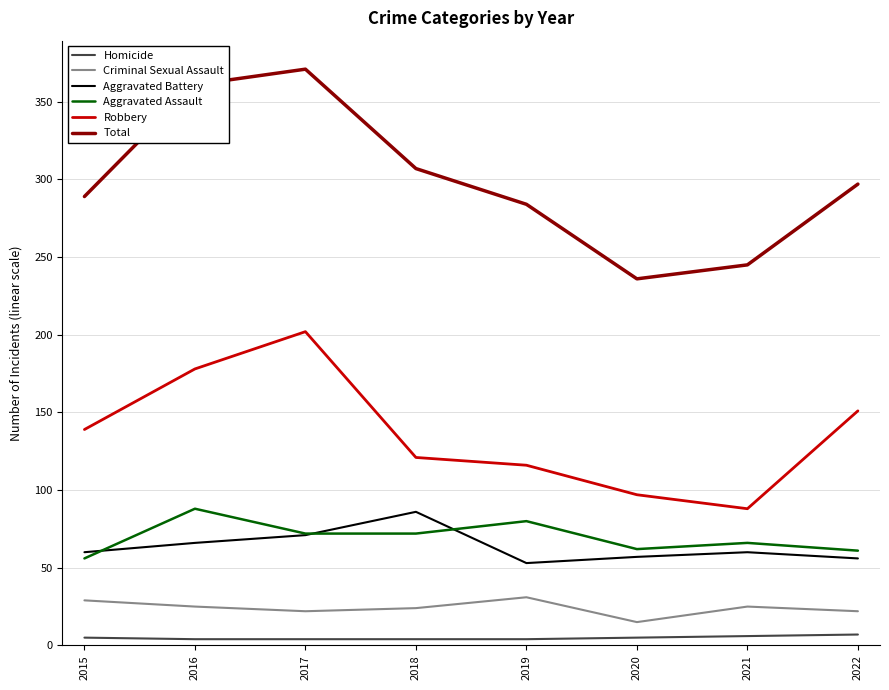

The value of Aggravated Assault at 2016 is 88. True or false?

True